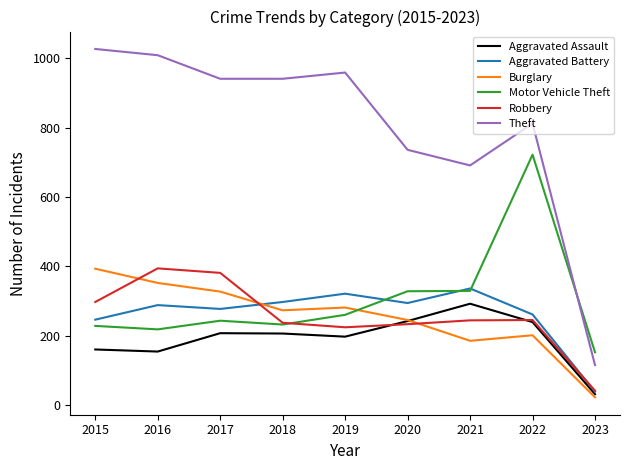

At which category does the chart reach its peak across all series?

2015